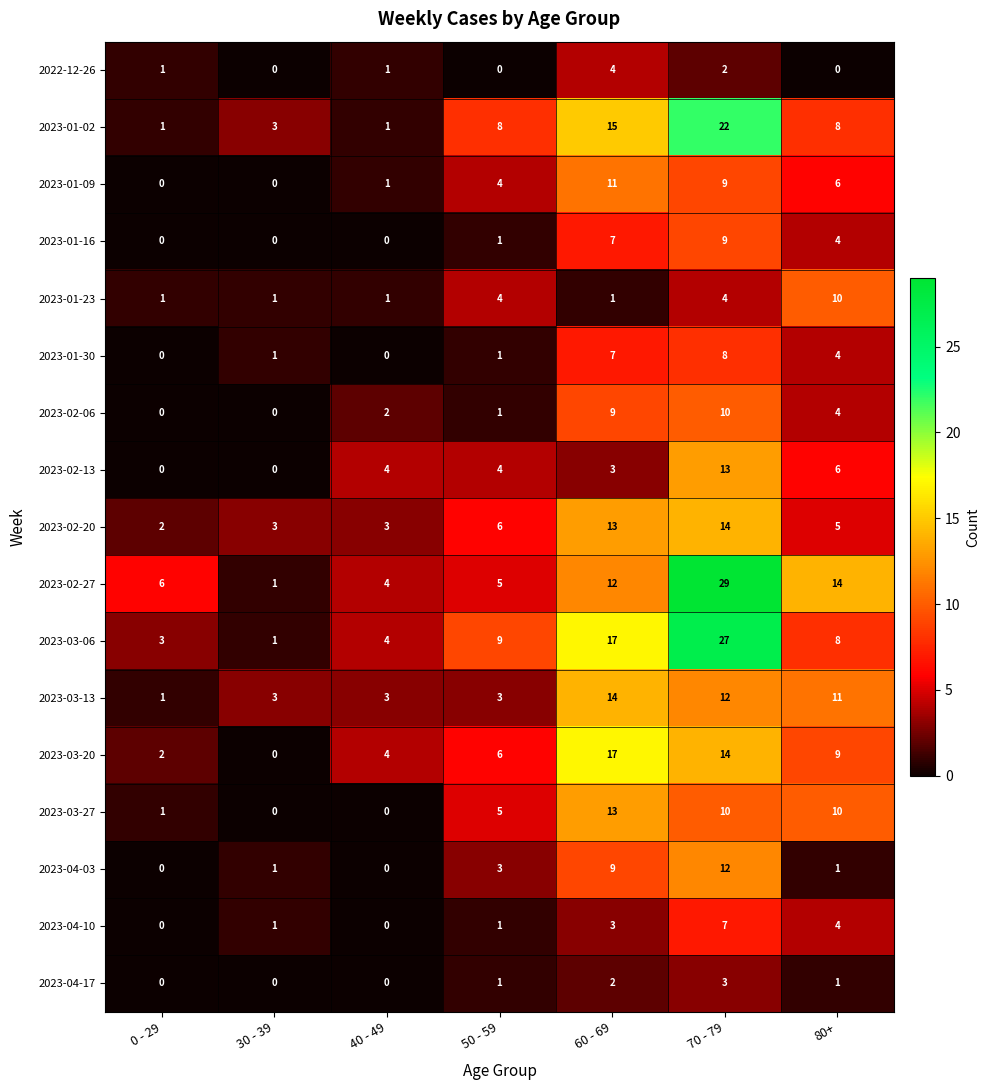

The 2023-04-17 series shows 2 at 30 - 39. True or false?

False